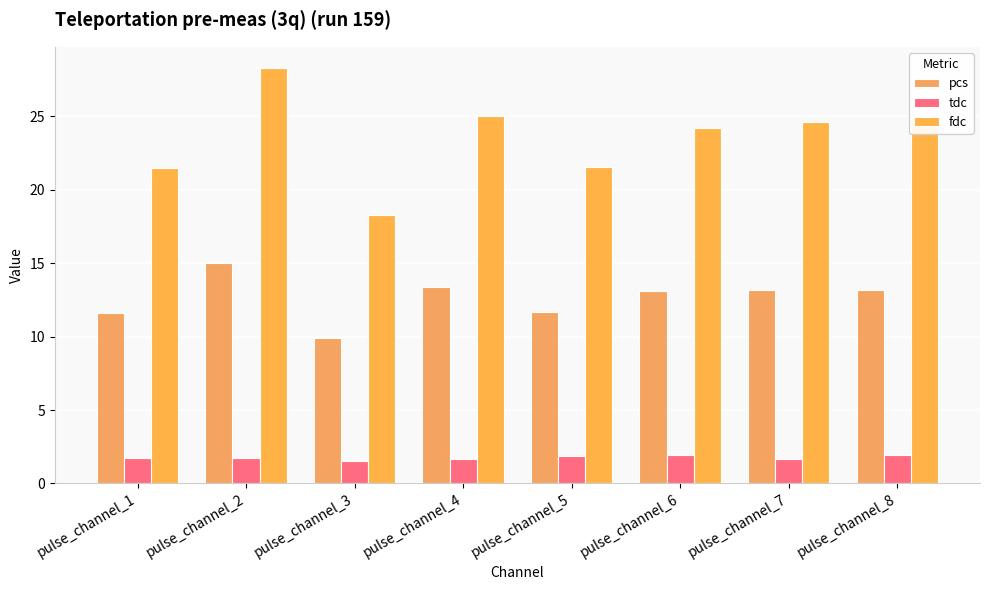

What is the value of the tdc bar at the 8th from the left?

1.9